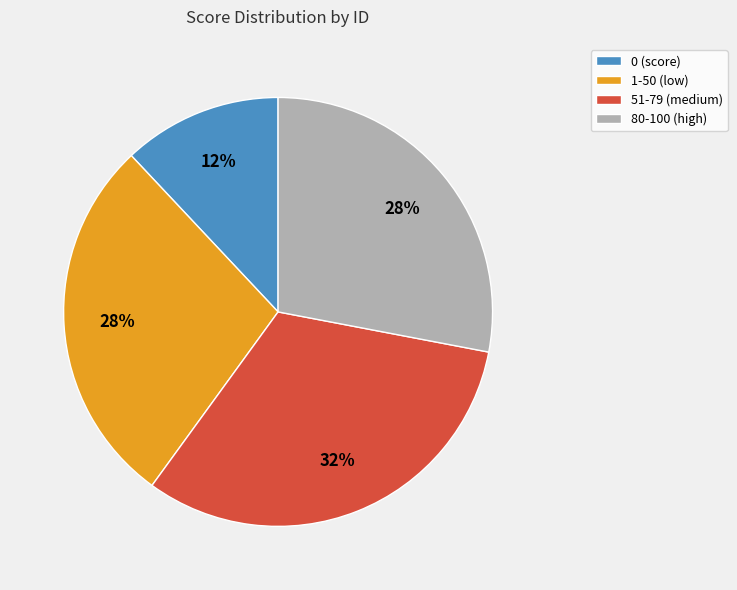

The 1-50 (low) slice represents 13% of the pie. True or false?

False